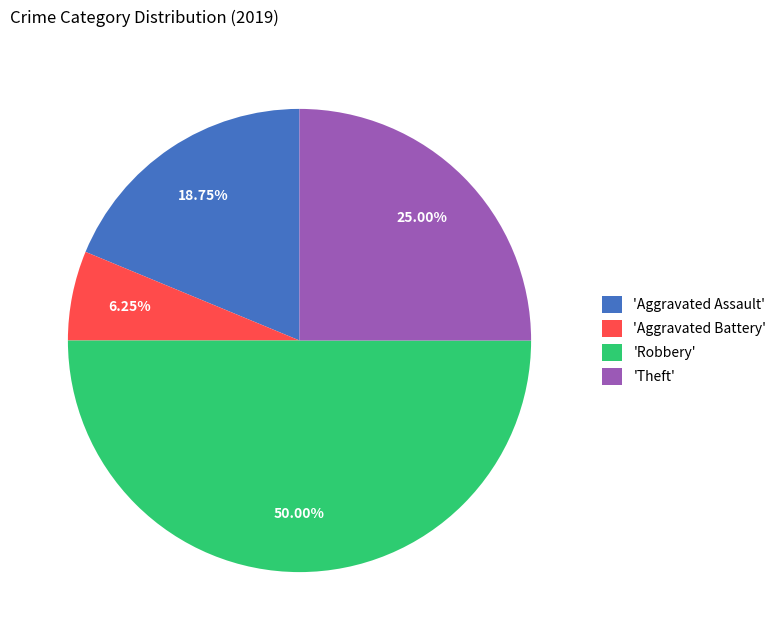

Combined, do 'Theft' and 'Aggravated Assault' account for over 50%?

No